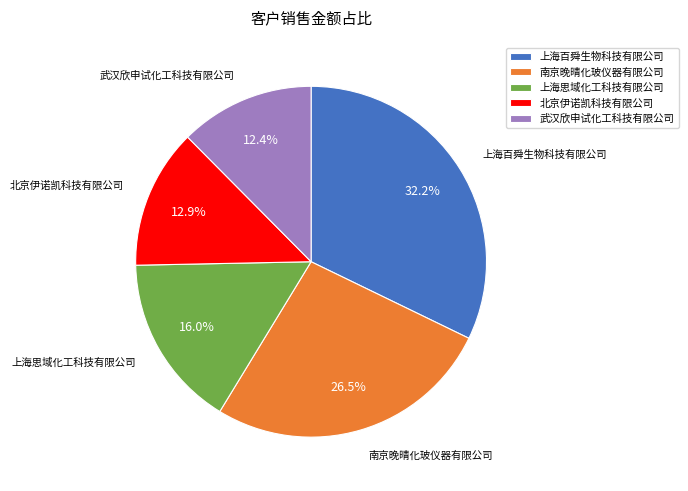

Is it true that 上海思域化工科技有限公司 is 3% of the pie?

False